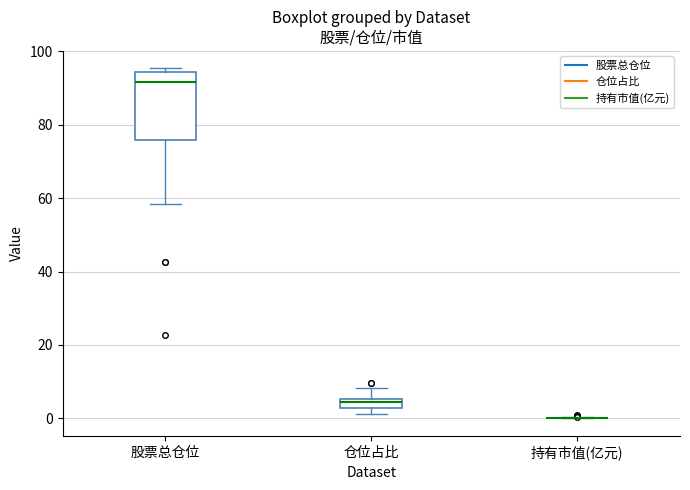

Comparing the boxes themselves (not the whiskers), which one is the tallest?

股票总仓位